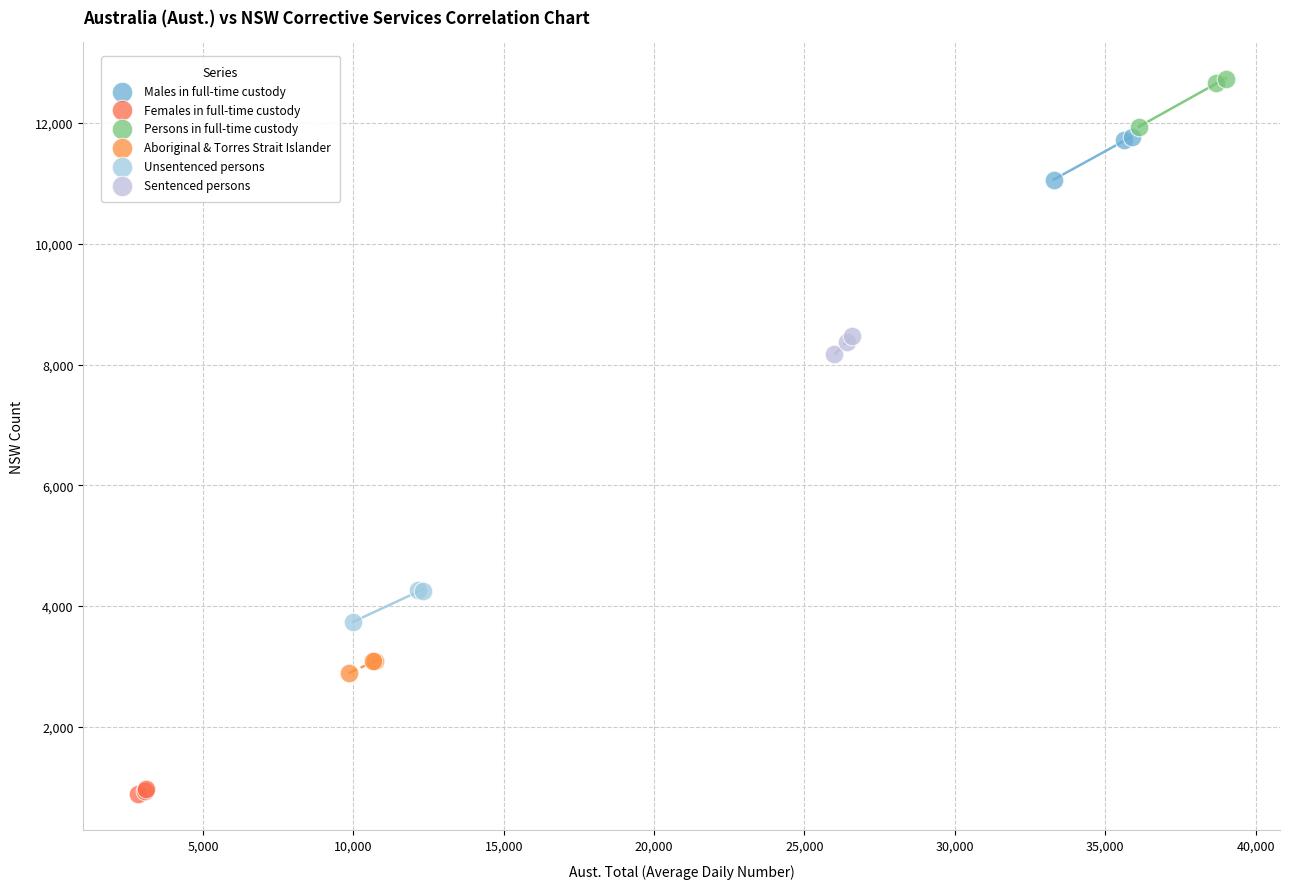

Which series reaches the minimum Y coordinate?

Females in full-time custody